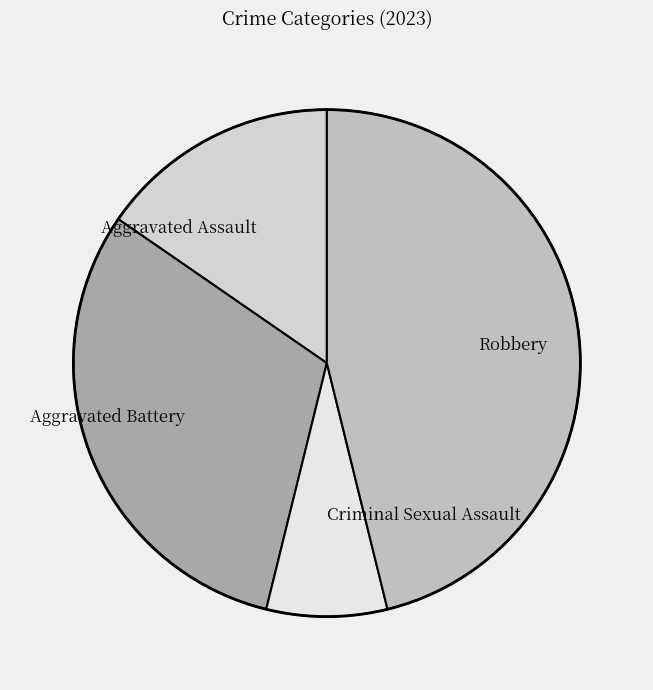

Which category has the biggest portion of the pie?

Robbery